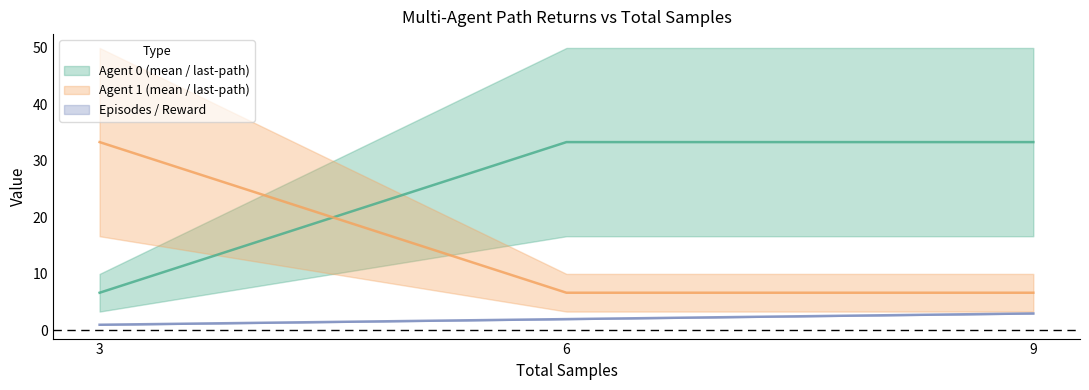

The last-path-return_agent_0 series shows 33.3 at 9. True or false?

True